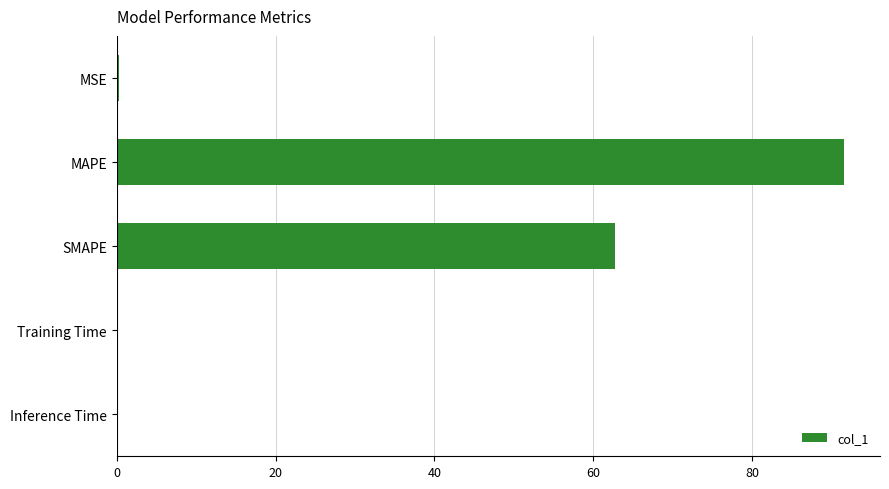

What is the sum of all values?

154.5